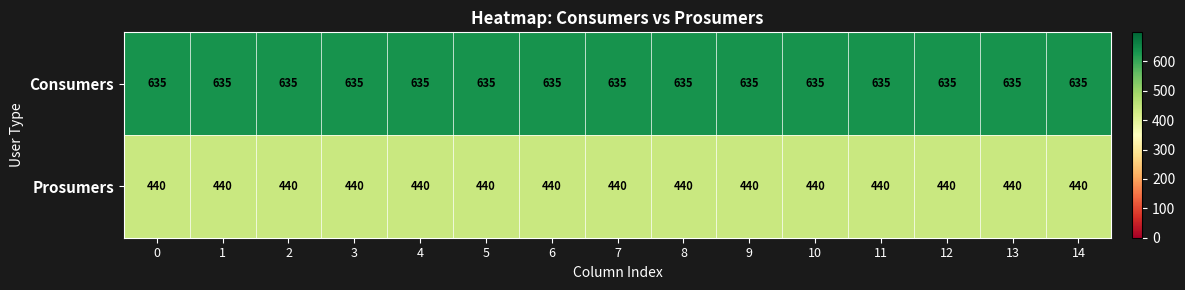

True or false: Consumers has a value of 202 at 5.

False